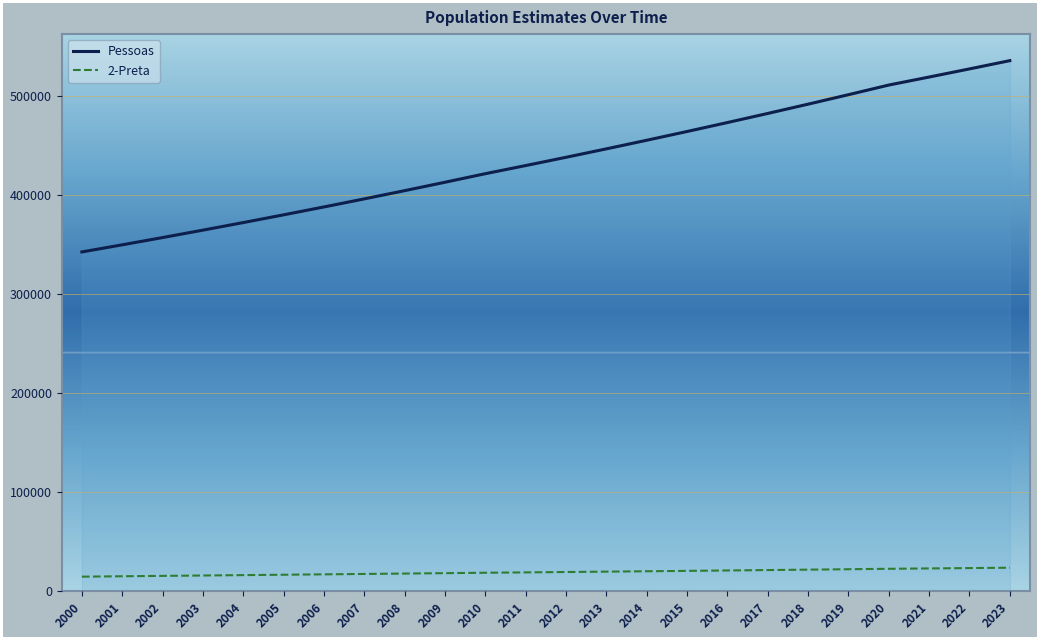

What is the difference between the 2-Preta values at 2009 and 2015?

2306